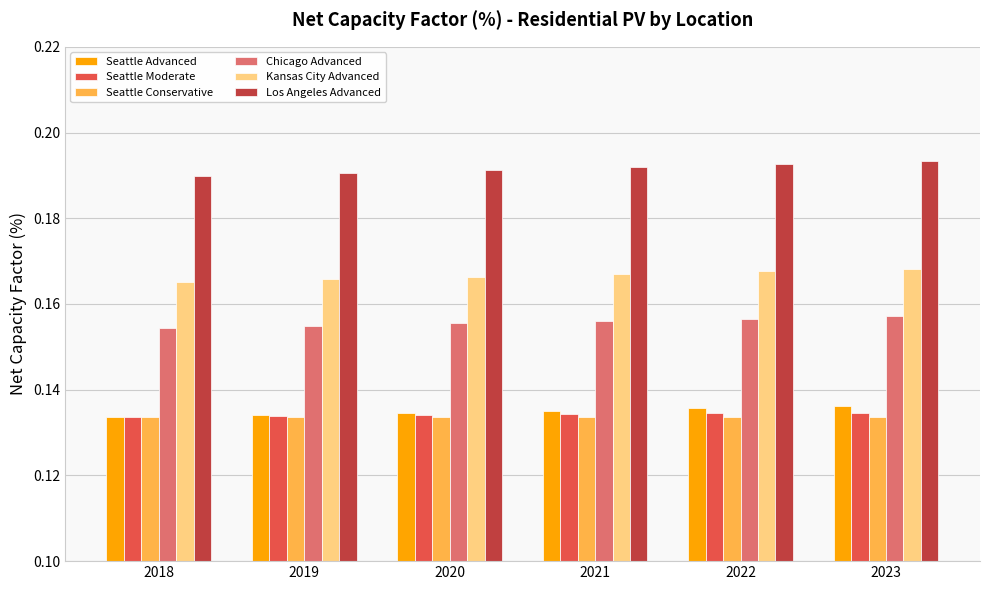

At how many categories does at least one series exceed 0?

6